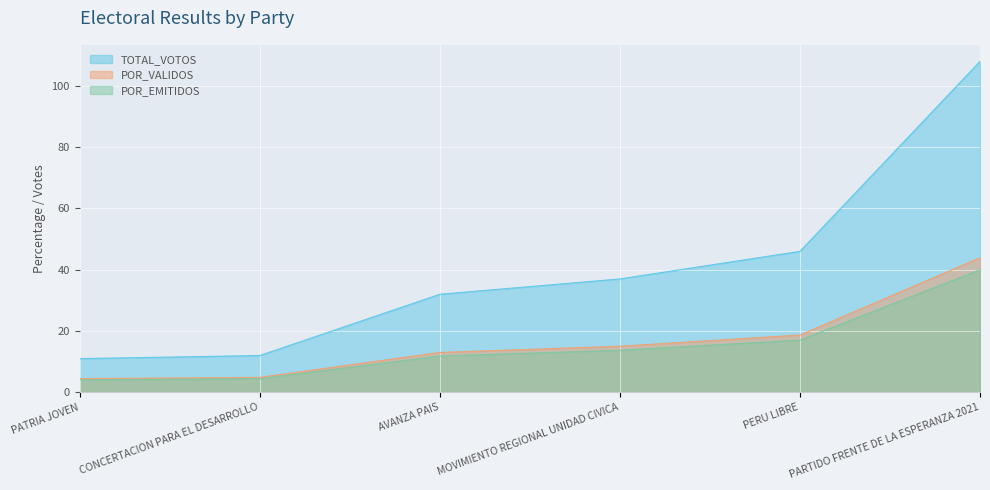

What is the difference between the POR_EMITIDOS values at PARTIDO FRENTE DE LA ESPERANZA 2021 and PERU LIBRE?

23.0